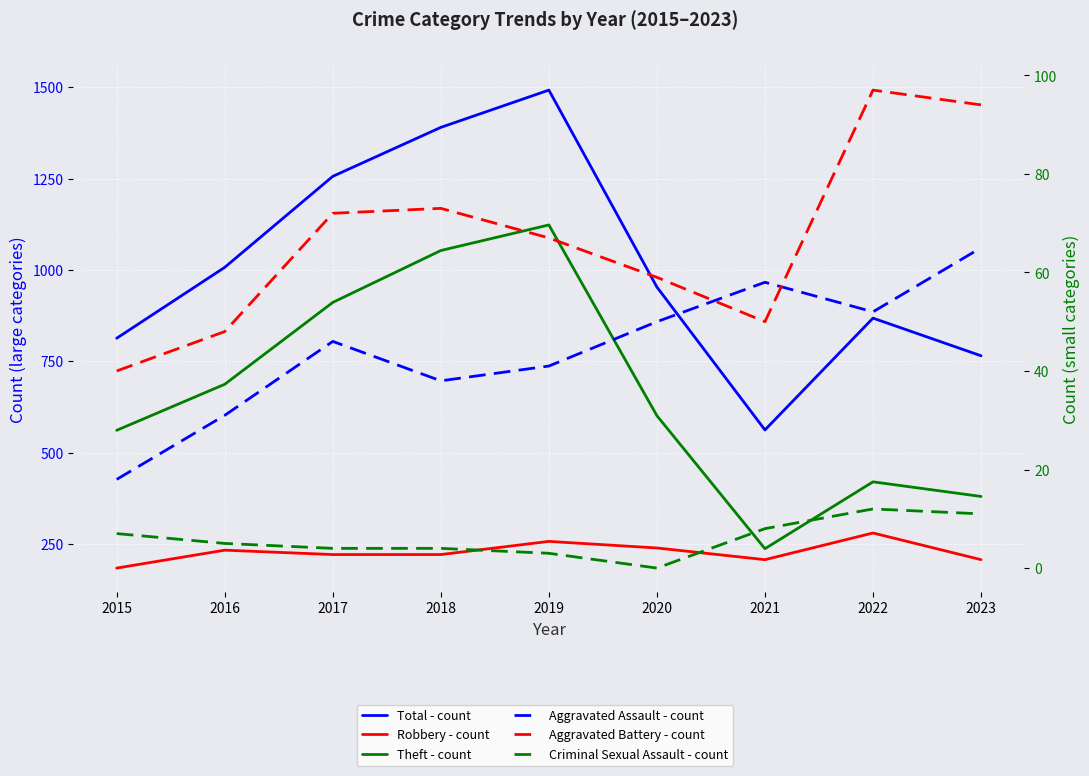

What is the difference between the Criminal Sexual Assault - count values at 2020 and 2015?

7